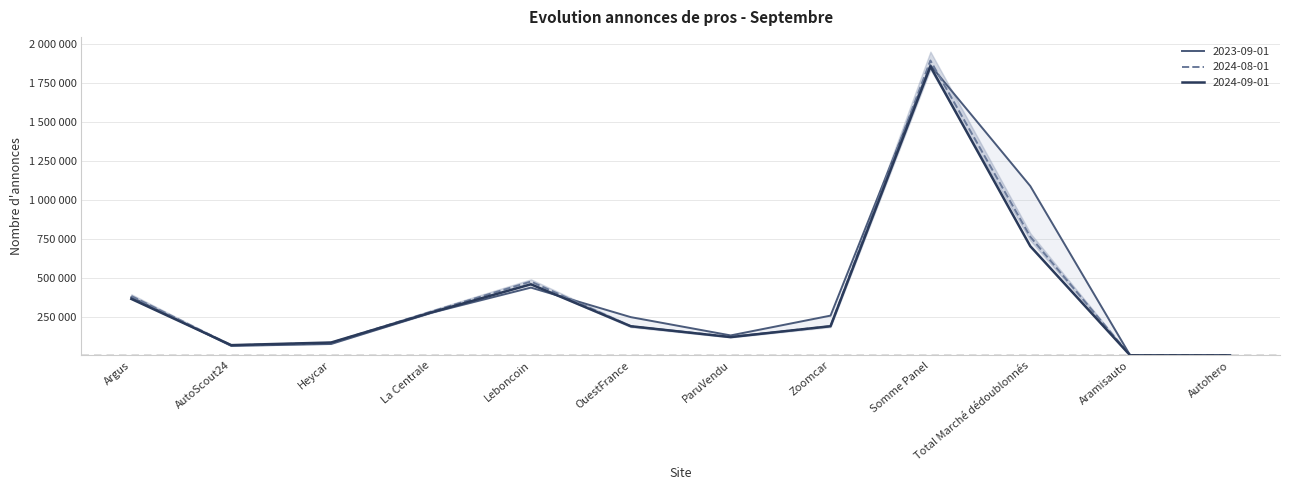

How many intersections are there between 2023-09-01 and 2024-08-01?

4